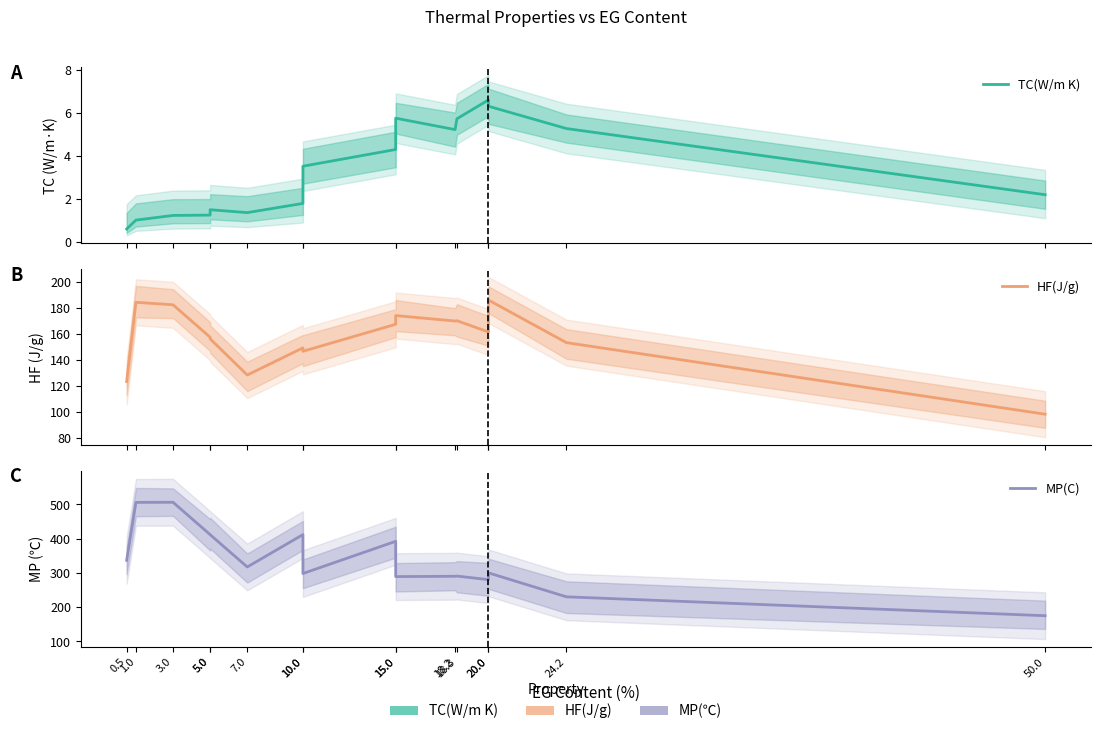

At which category is the sum across all series the highest?

1.0